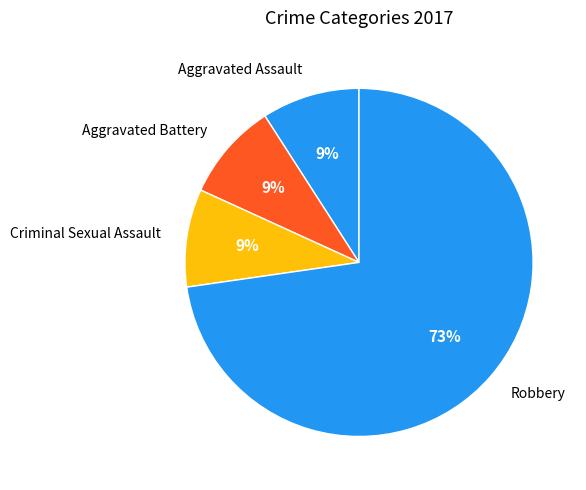

Do Criminal Sexual Assault and Robbery together represent more than half of the pie?

Yes